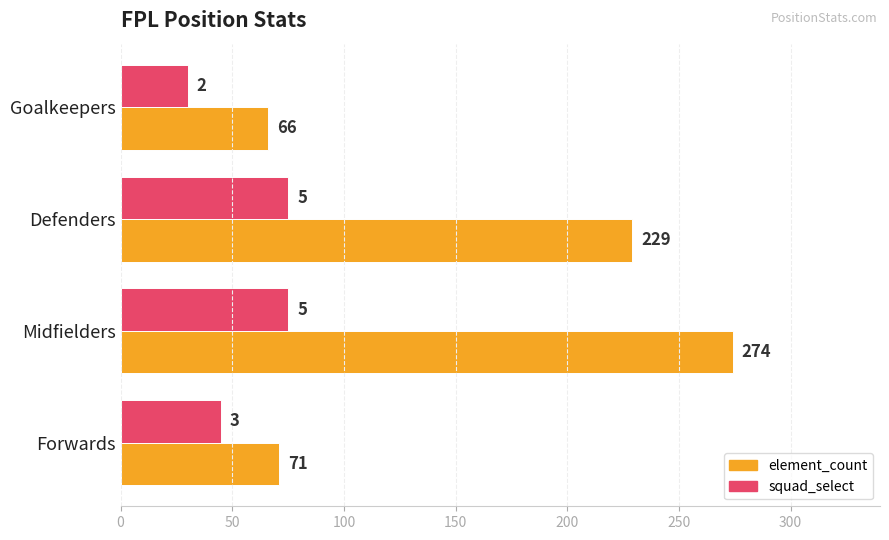

Which series changed the most between Midfielders and Forwards?

element_count